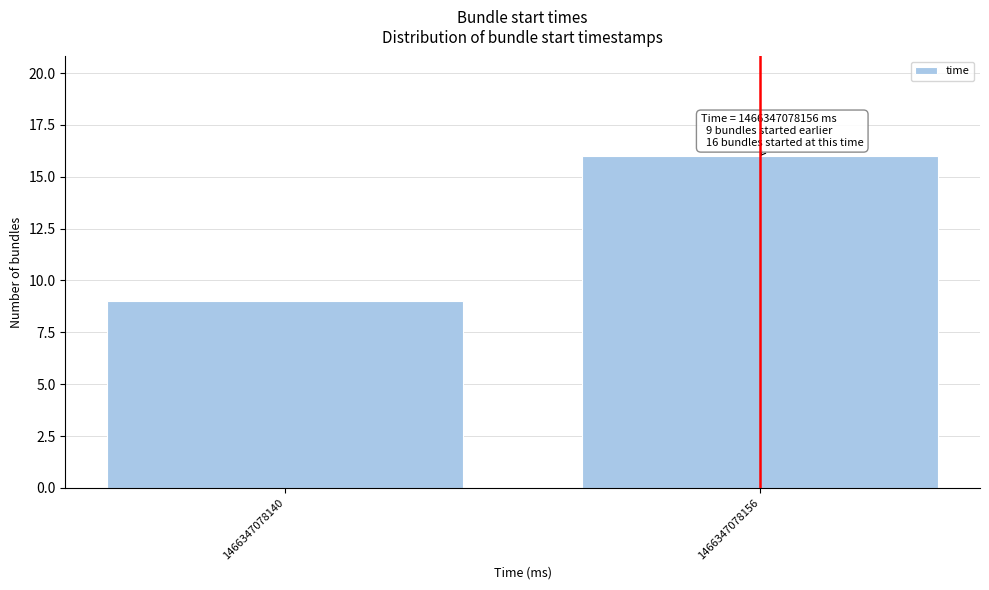

Reading right to left, transcribe all the data shown in this chart.

16	9